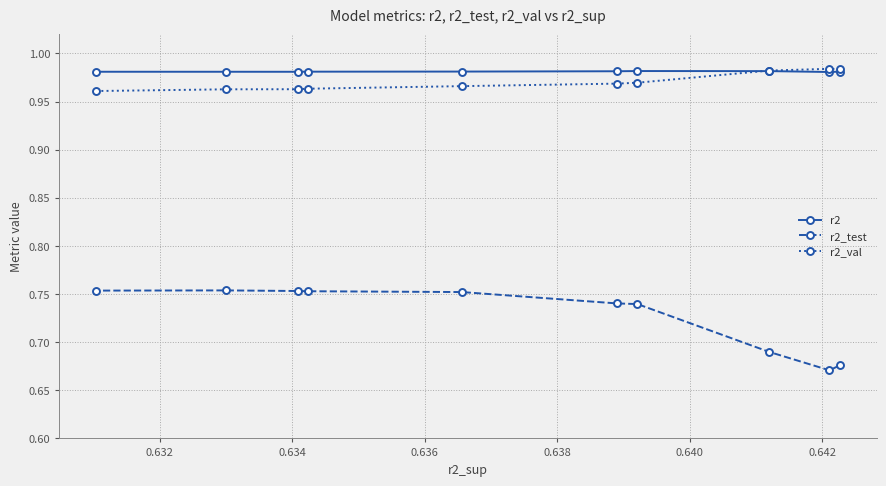

How many r2_test values are between 0 and 1?

10